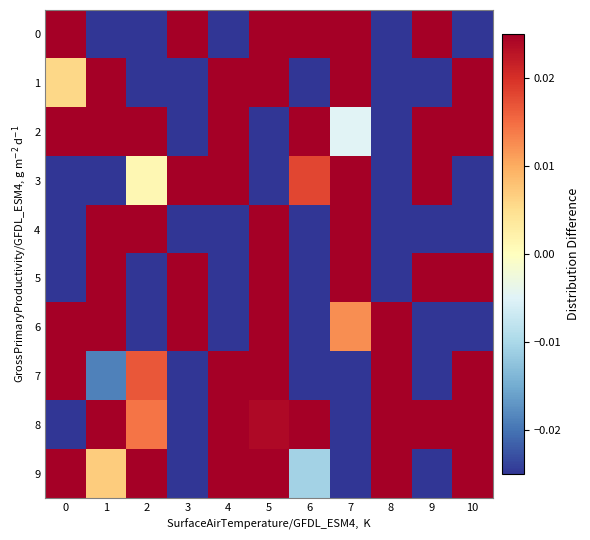

Which label corresponds to the smallest value in the chart?

4